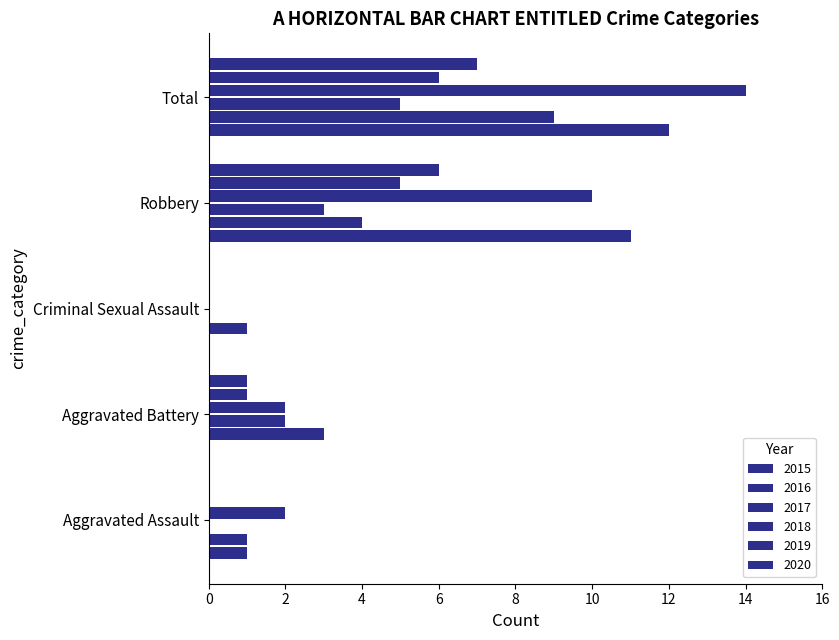

Rank the series by their maximum value, from lowest to highest.

2017, 2019, 2020, 2016, 2015, 2018